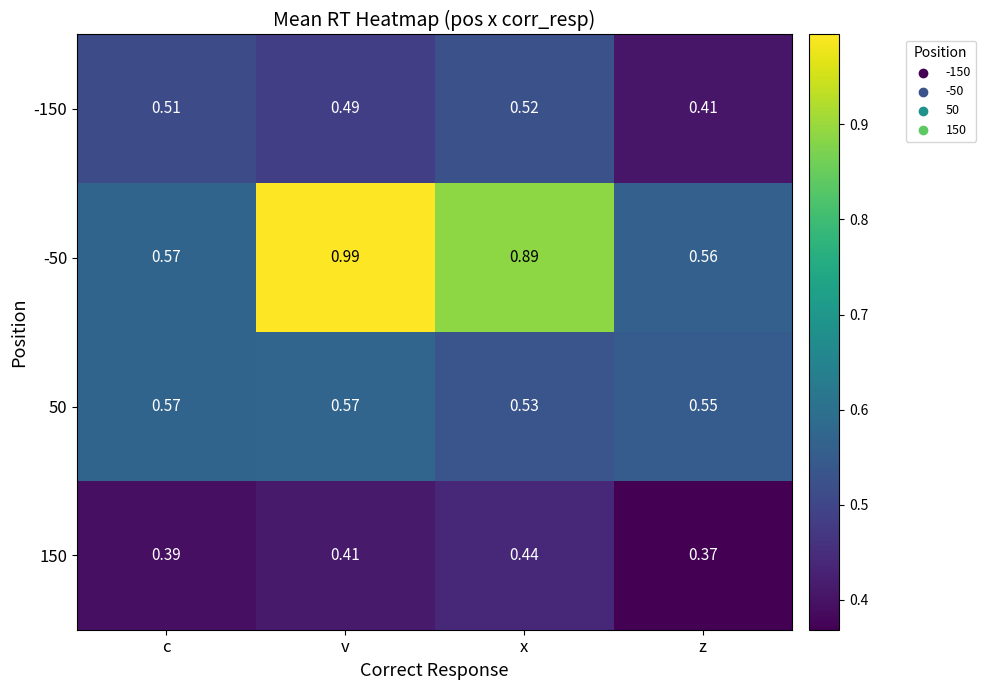

At which label is -50 closest to 0?

z